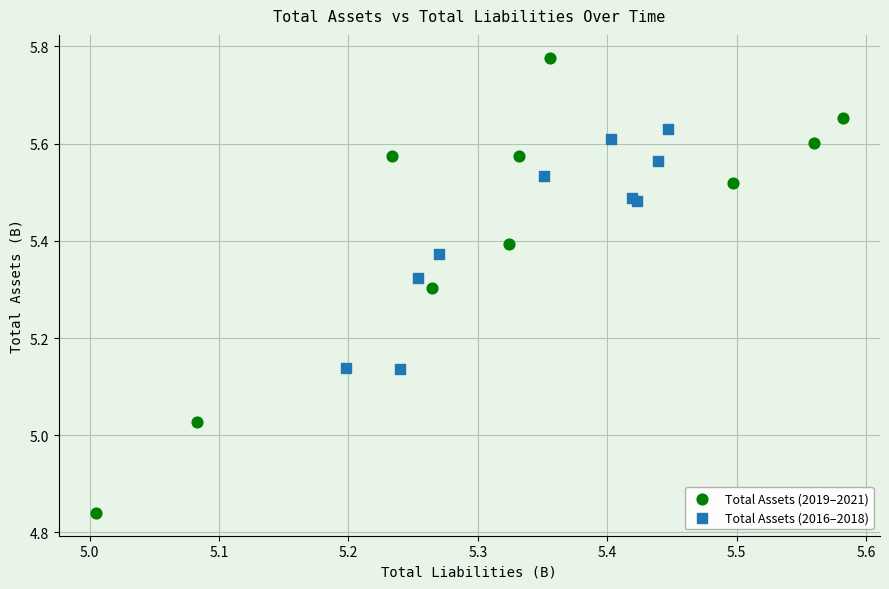

Which series reaches the minimum Y coordinate?

Total Assets (2019–2021)